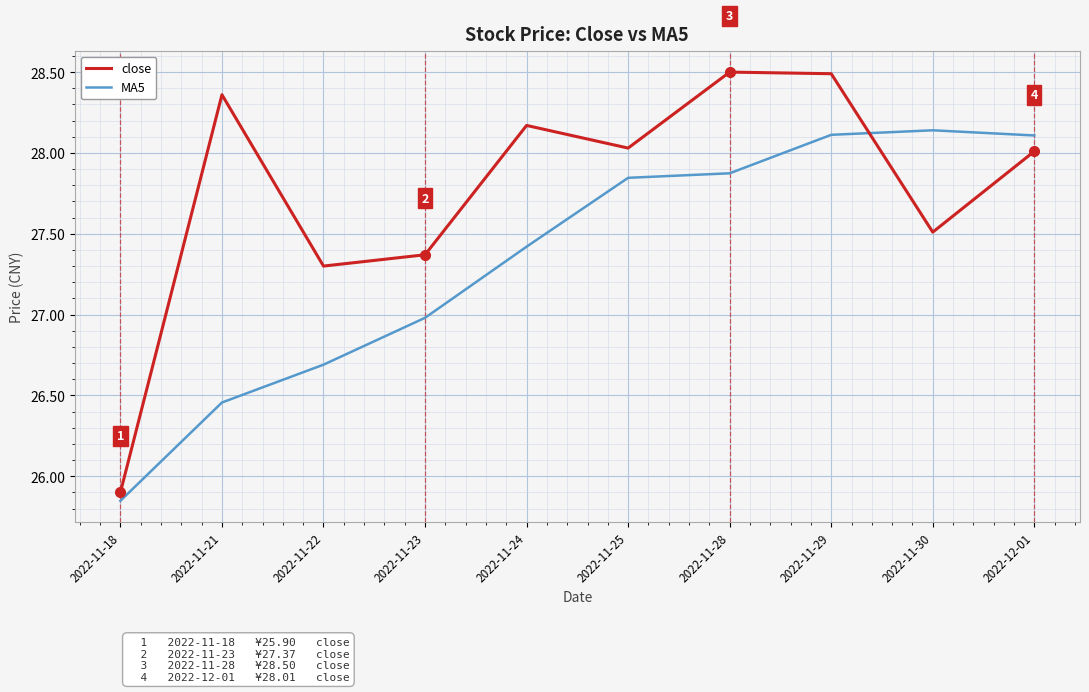

At which category is the sum across all series the highest?

2022-11-29